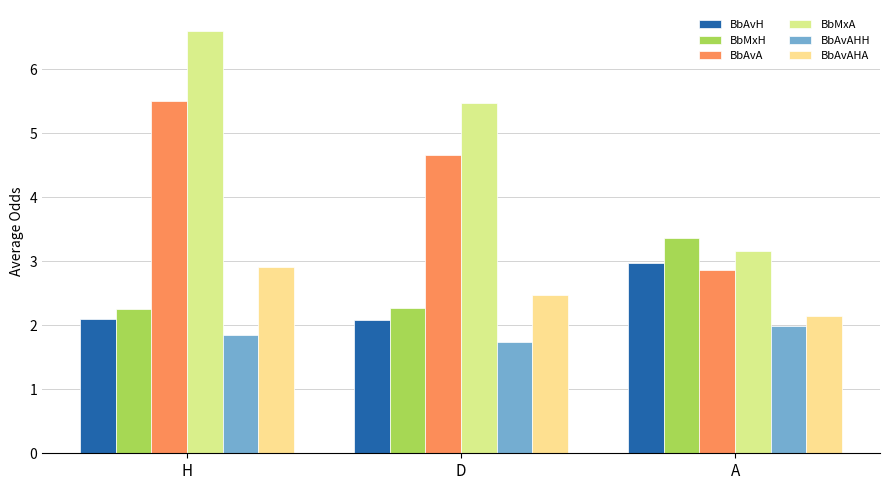

The value of BbAvAHH at A is 2.0. True or false?

True